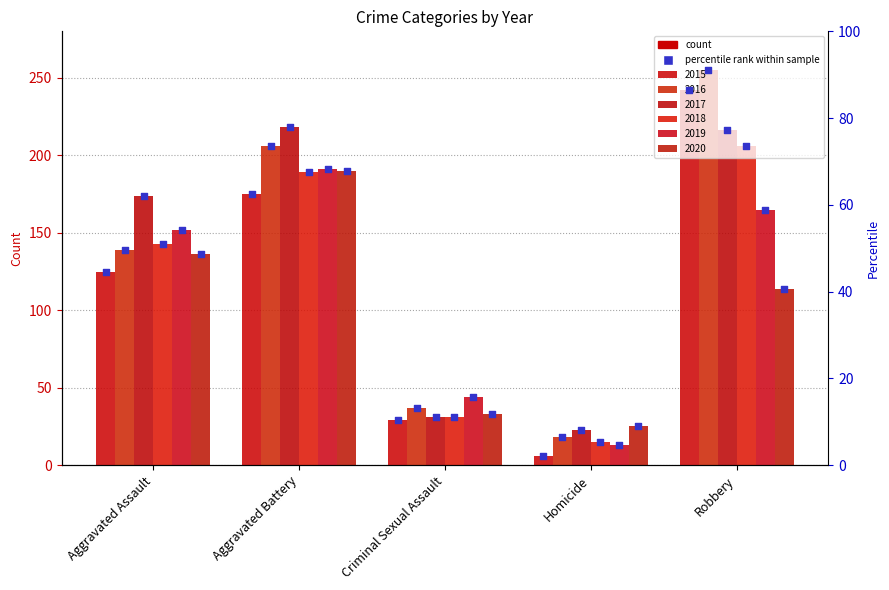

What is the change in value from Homicide to Robbery?

+84.3